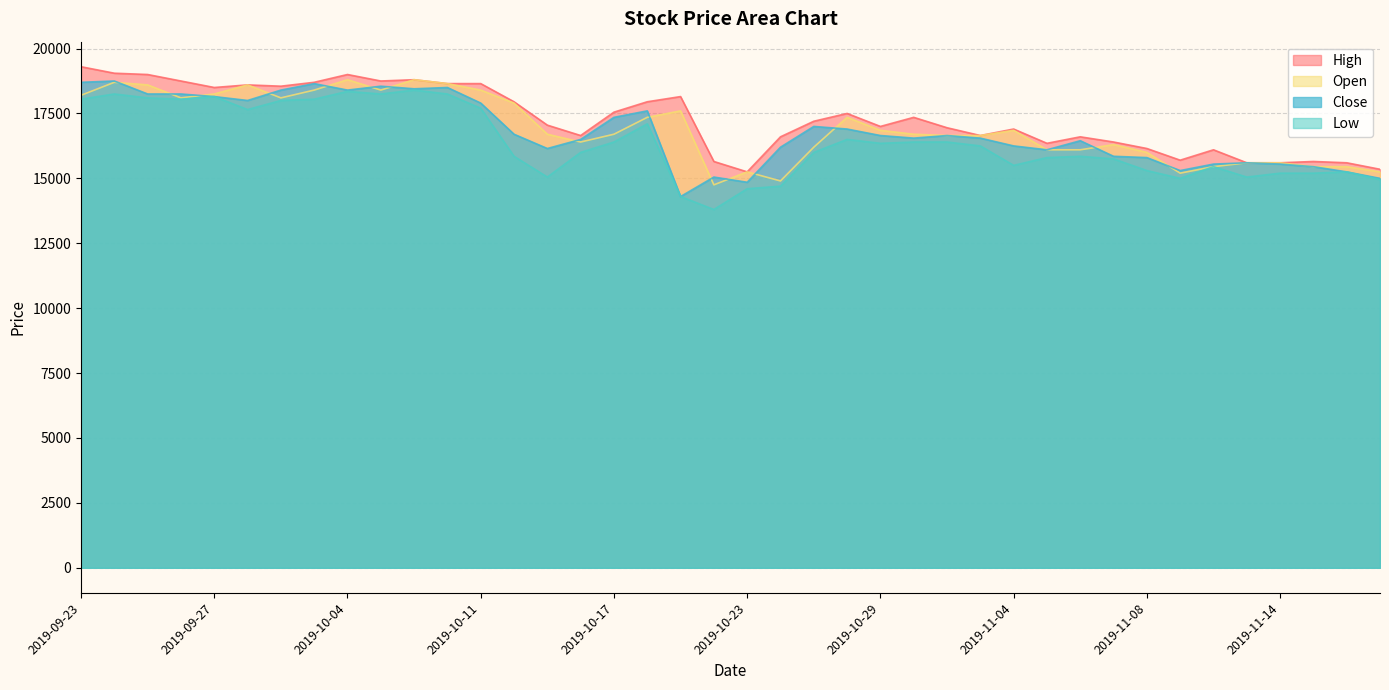

The Close series shows 16100 at 2019-11-05. True or false?

True